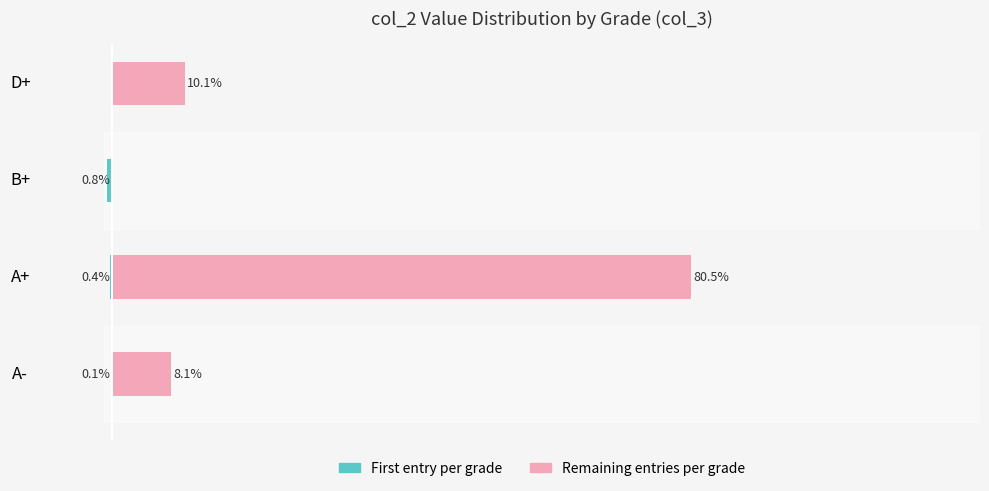

How many distinct data groups are displayed?

2